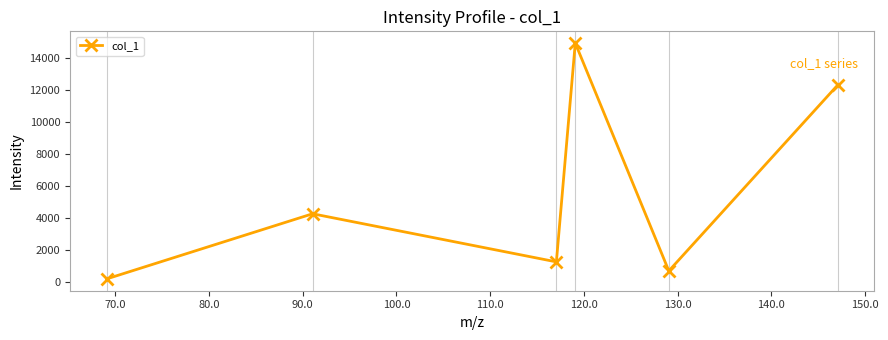

What is the value of the 4th point from the left?

14951.8